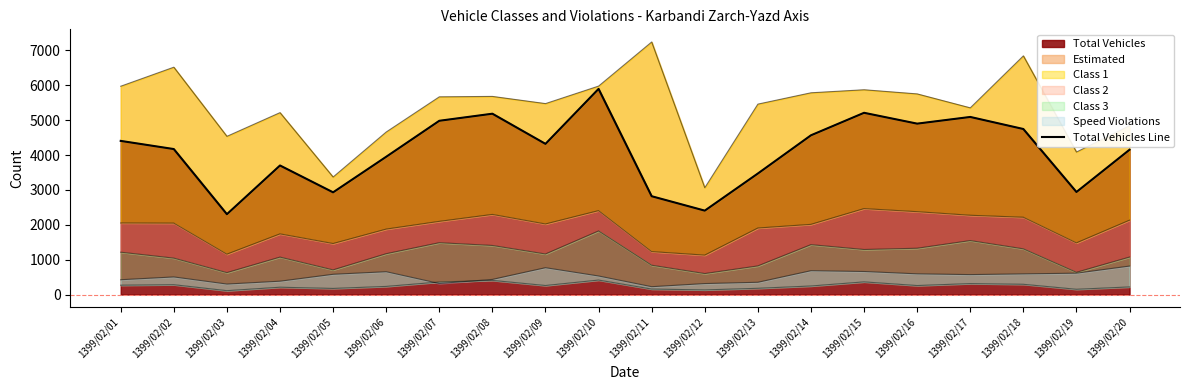

Rank the categories by value from lowest to highest.

1399/02/03, 1399/02/12, 1399/02/11, 1399/02/05, 1399/02/19, 1399/02/13, 1399/02/04, 1399/02/06, 1399/02/20, 1399/02/02, 1399/02/09, 1399/02/01, 1399/02/14, 1399/02/18, 1399/02/16, 1399/02/07, 1399/02/17, 1399/02/08, 1399/02/15, 1399/02/10